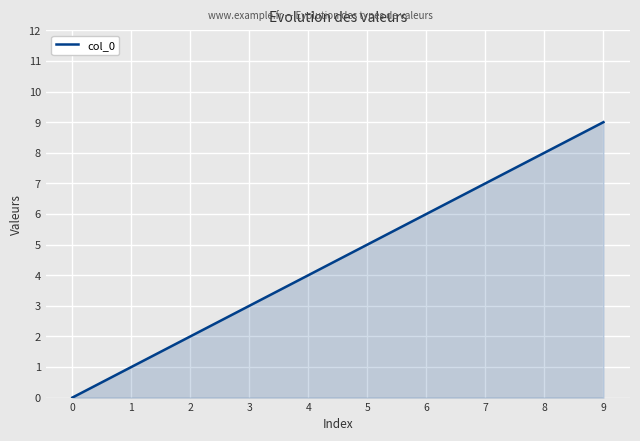

List the labels in order of value, largest first.

9, 8, 7, 6, 5, 4, 3, 2, 1, 0